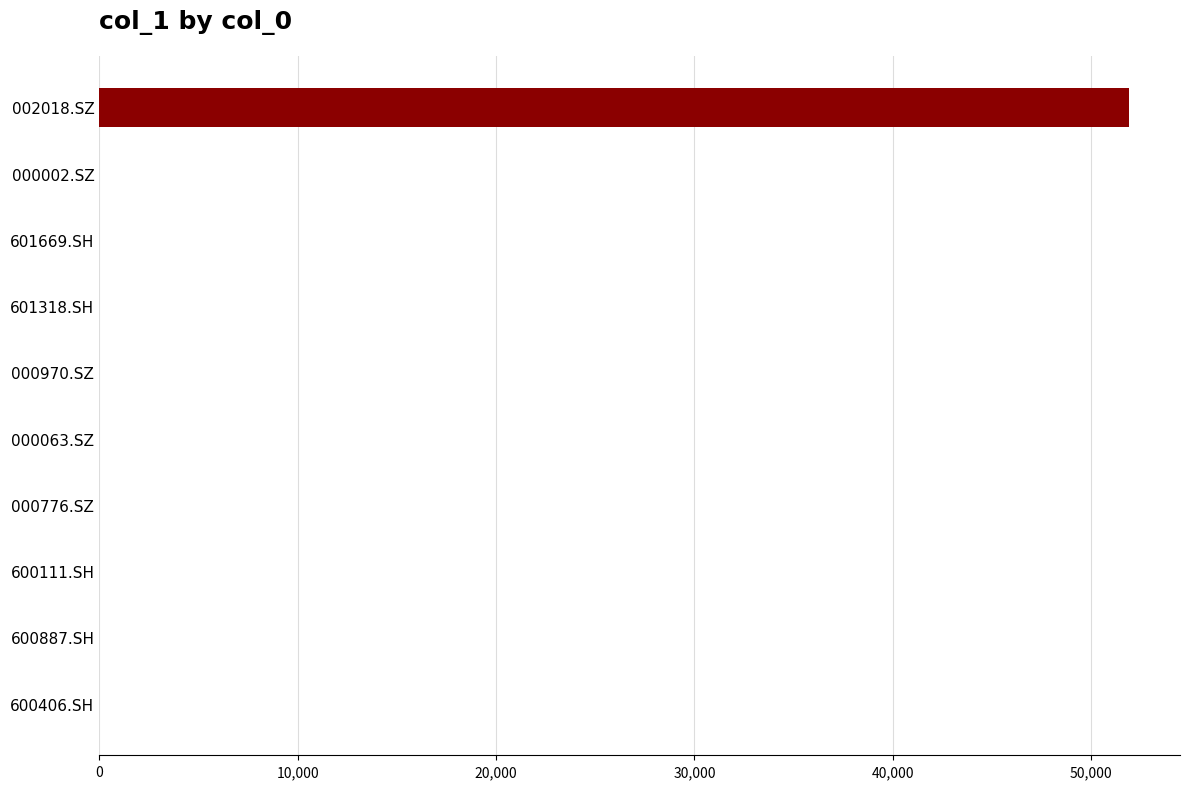

Are the bars grouped side by side (vs. stacked)?

No